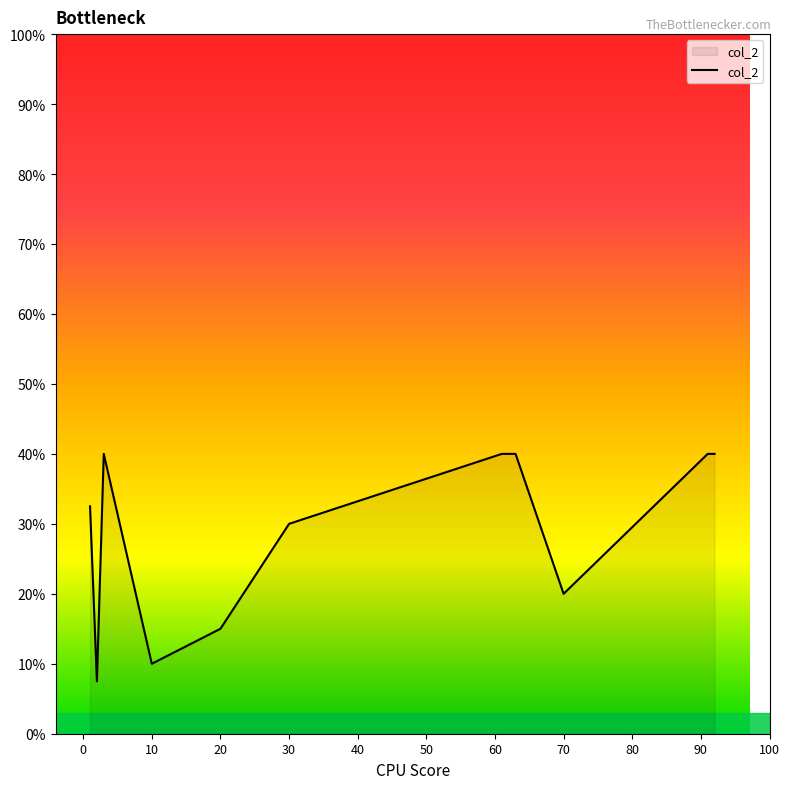

What is the difference between the maximum and minimum values?

32.5